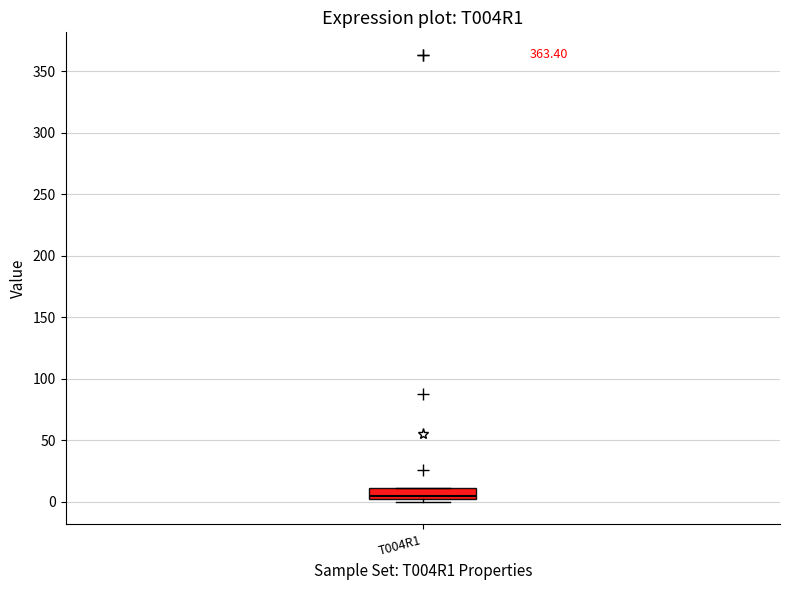

Read this box plot against the y-axis: the position of the median line, the range covered by the box, and the ends of both whiskers. The values are not printed on the chart, so give them approximately, as read against the axis.

median 5, box 0 to 10, whiskers 0 (just below the box's lower edge) to 10